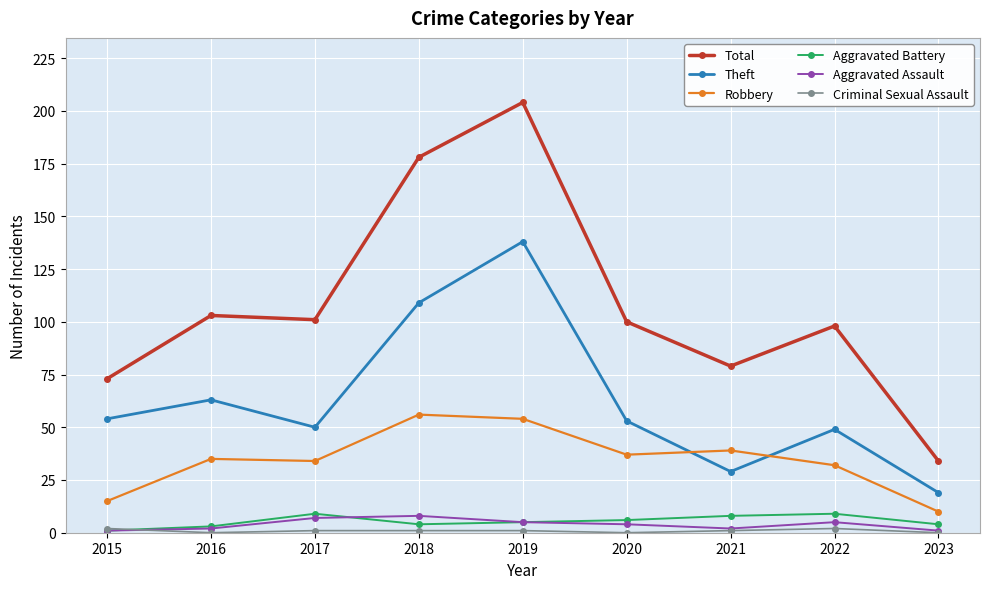

True or false: Aggravated Battery and Total cross at least once.

False